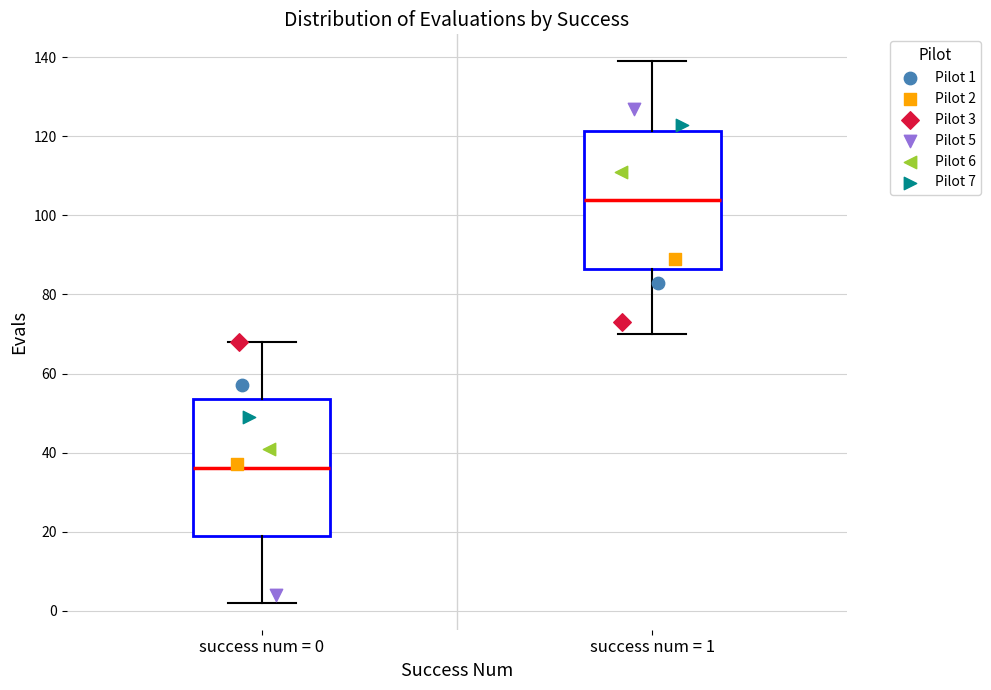

Where does the lower whisker of the box for success num = 1 end on the y-axis? The values are not printed on the chart, so give them approximately, as read against the axis.

70